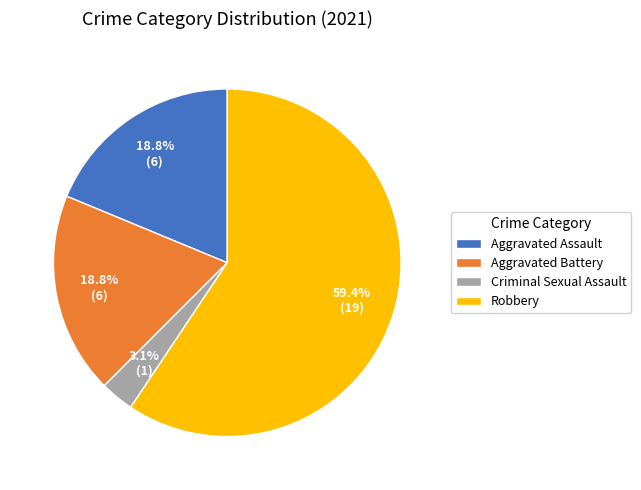

The Aggravated Battery slice represents 32% of the pie. True or false?

False